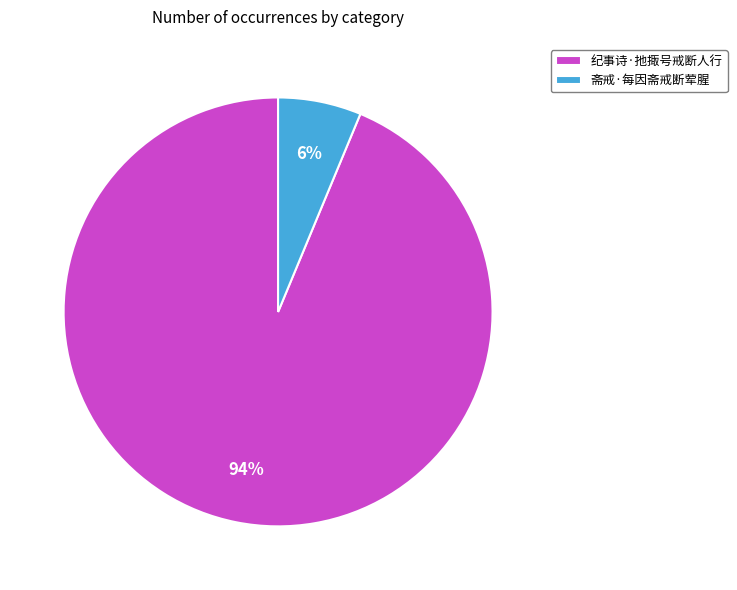

Is there a majority slice in this chart?

Yes